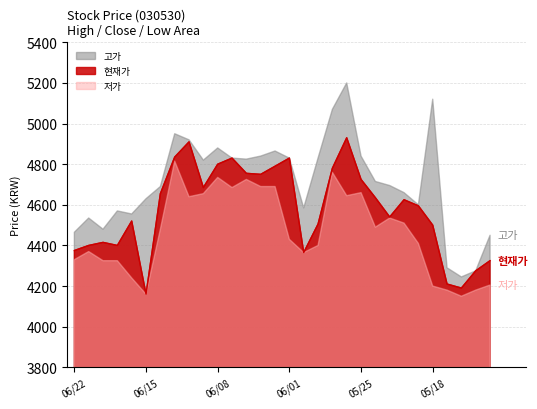

How many categories are shown in the chart?

30